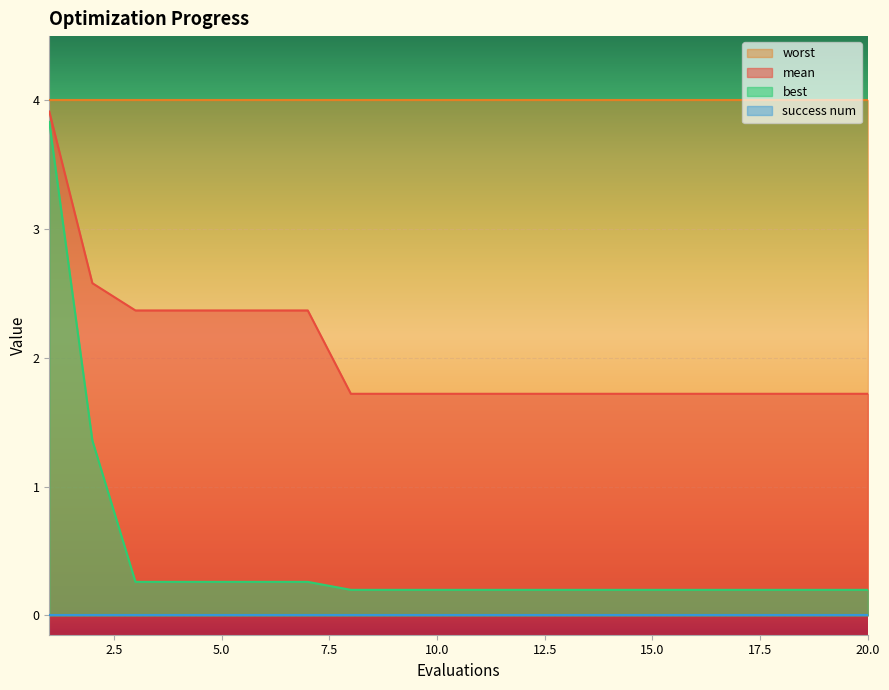

True or false: mean and best intersect in this chart.

False